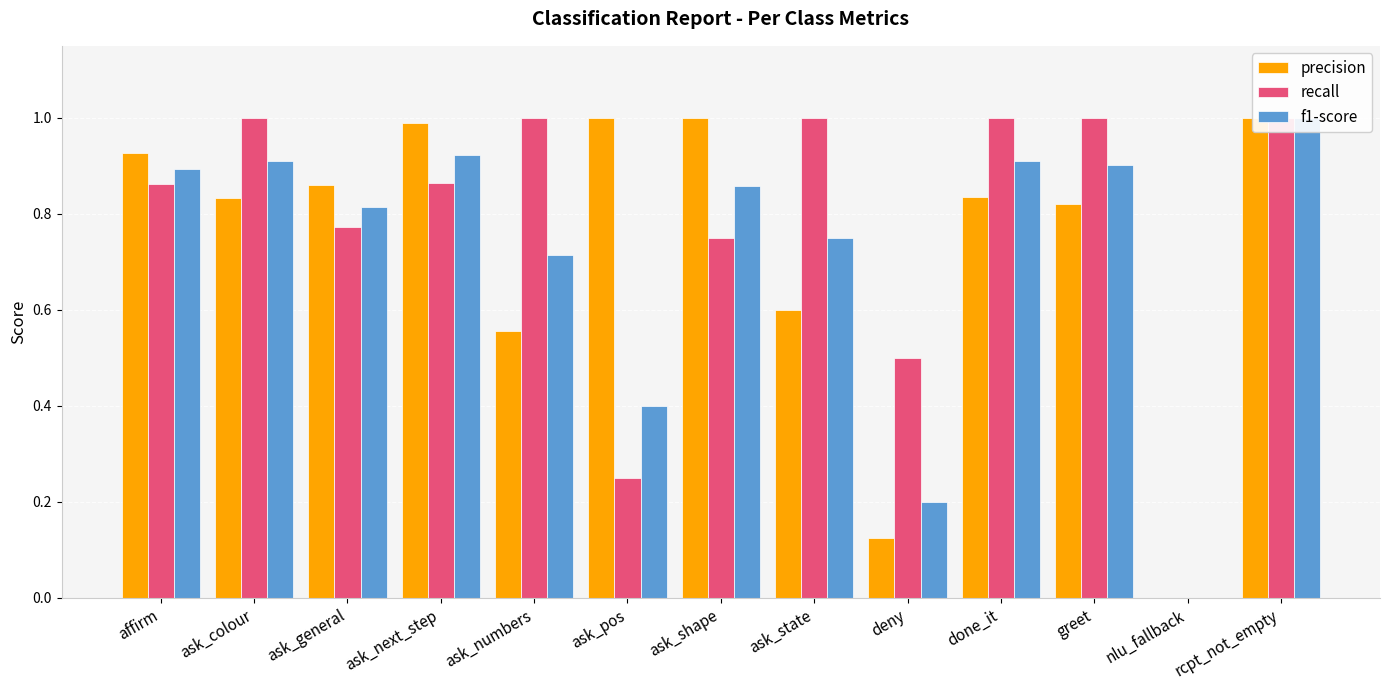

Rank the series at affirm from lowest to highest value.

recall, f1-score, precision